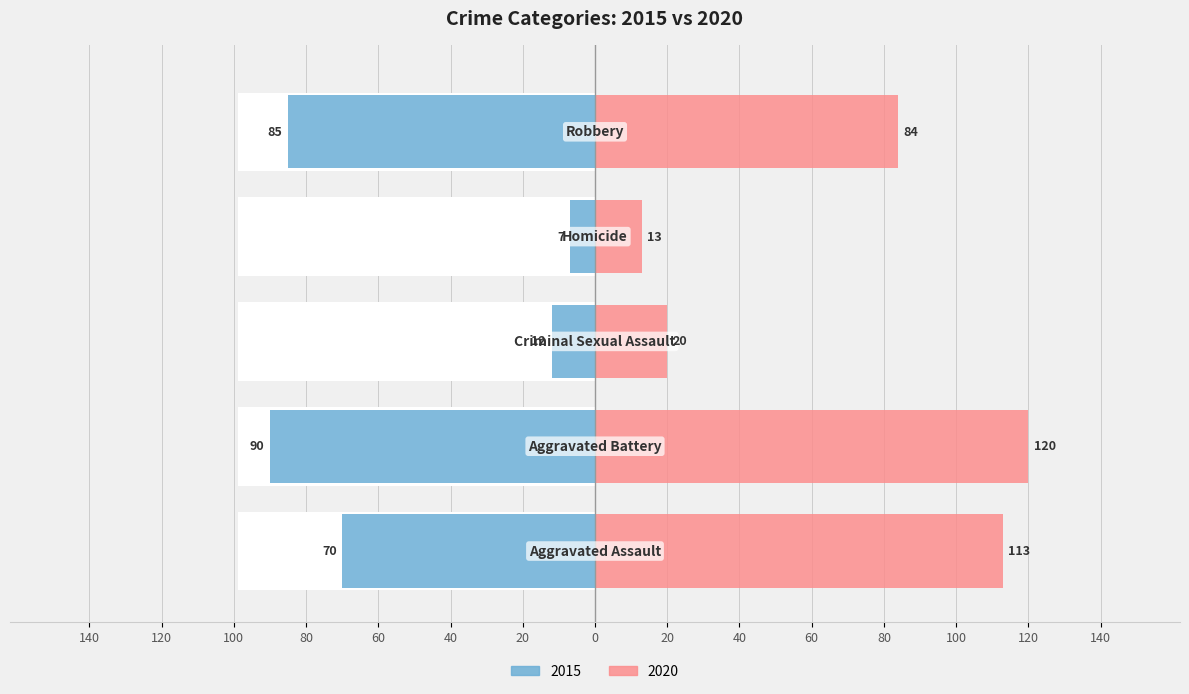

The value of 2020 at Aggravated Battery is 120. True or false?

True